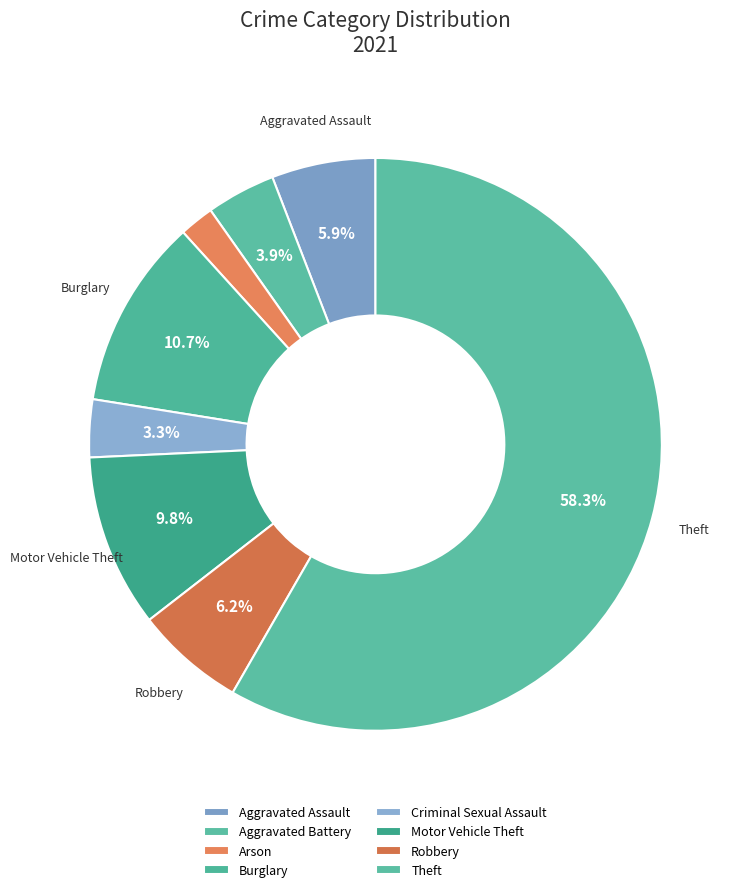

What is the smallest slice in the pie chart?

Arson